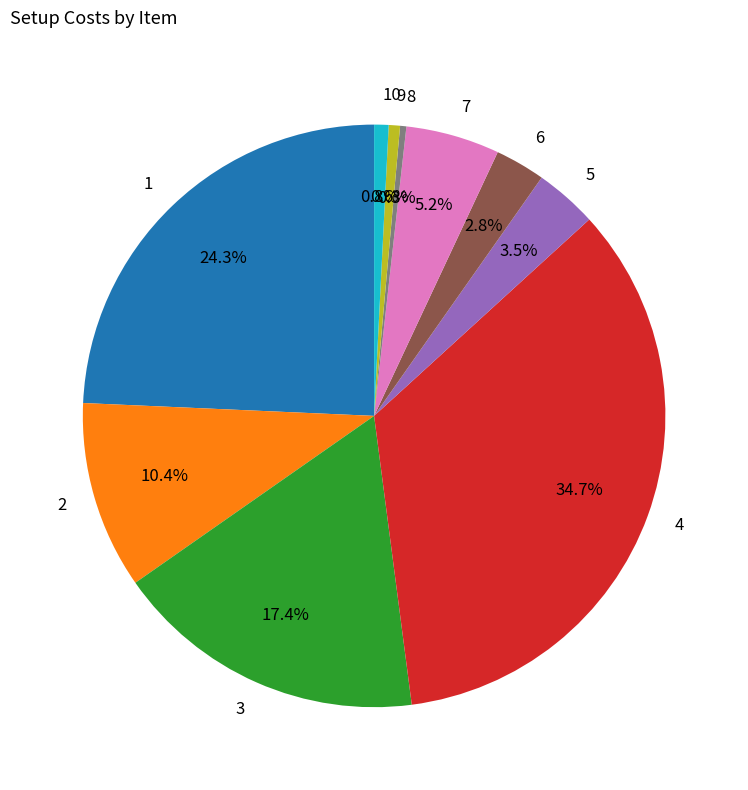

What is the ratio of the value at 4 to the value at 9?

55.6